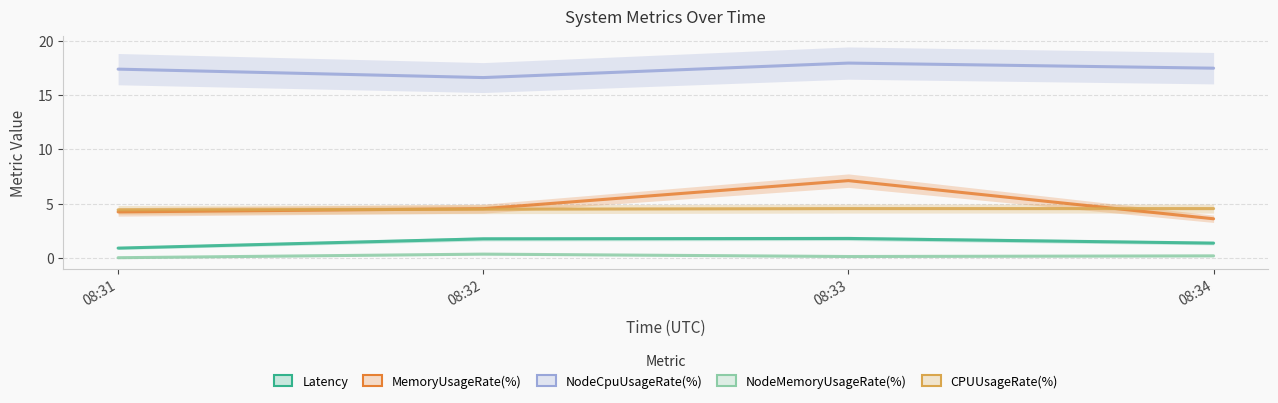

Between which two adjacent categories do MemoryUsageRate(%) and CPUUsageRate(%) first intersect?

08:31 and 08:32